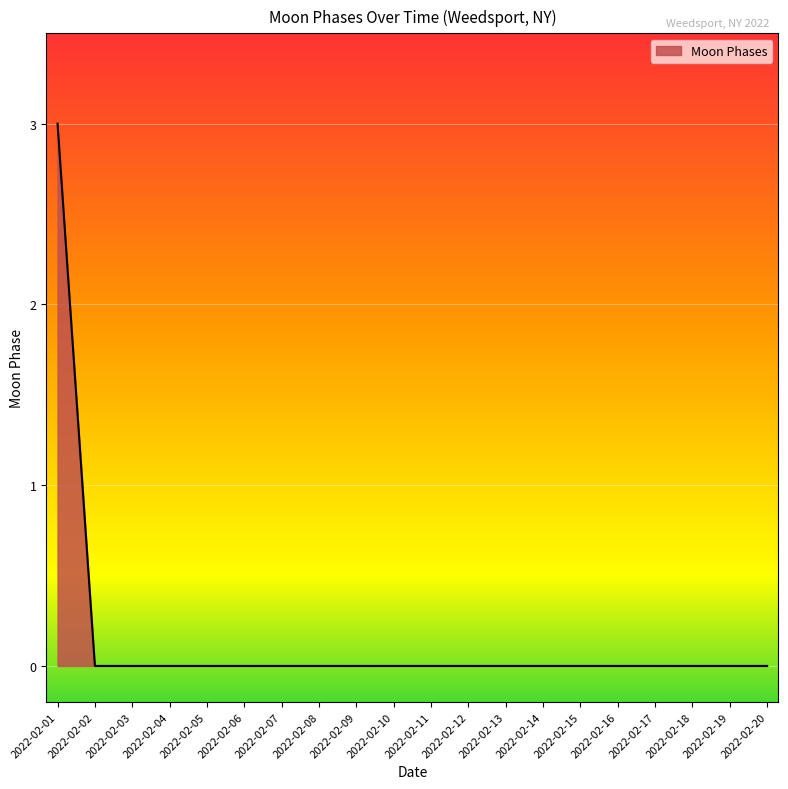

The value at 2022-02-01 is 1. True or false?

False